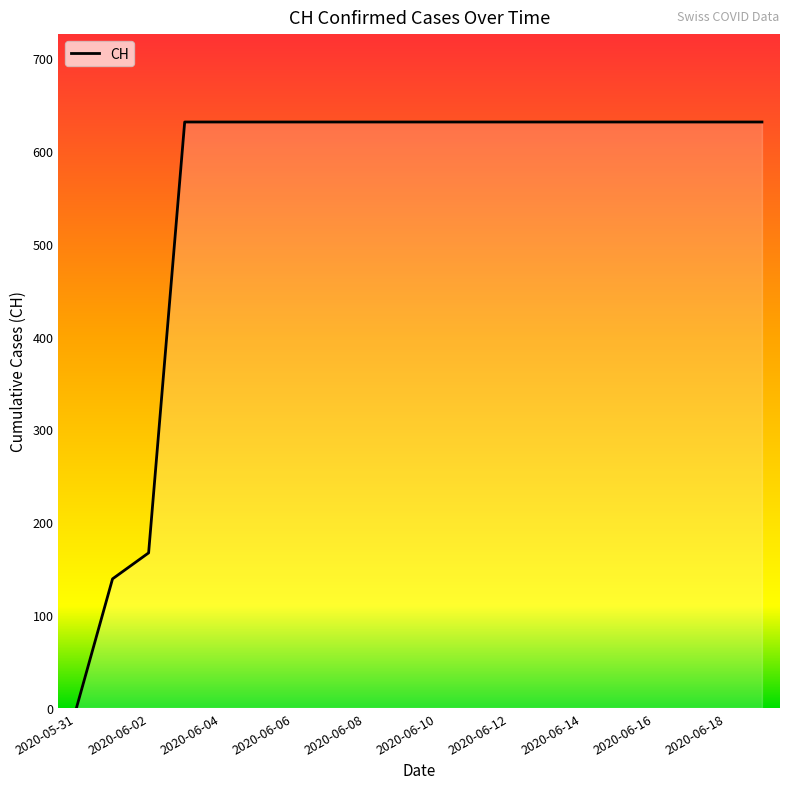

What is the difference between the maximum and minimum values?

631